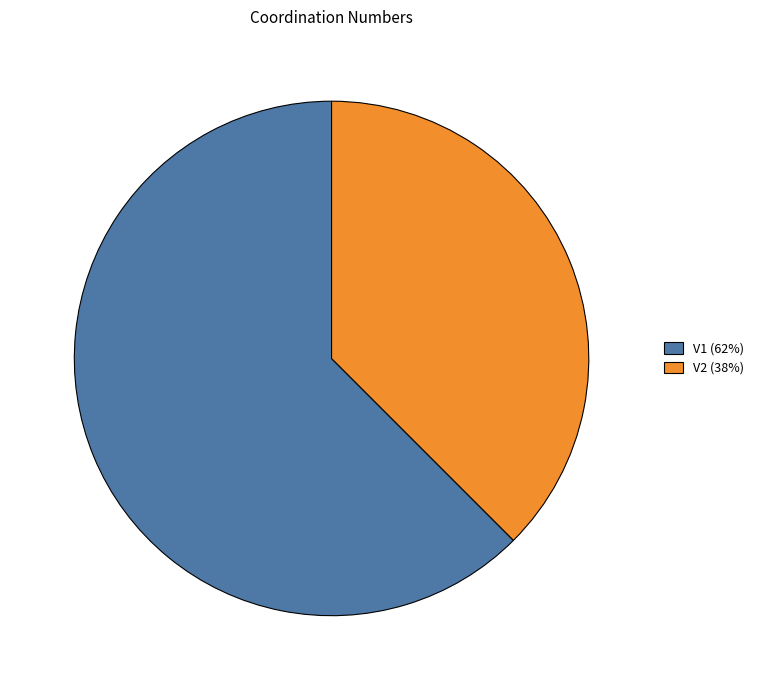

Combined, do V2 and V1 account for over 50%?

Yes